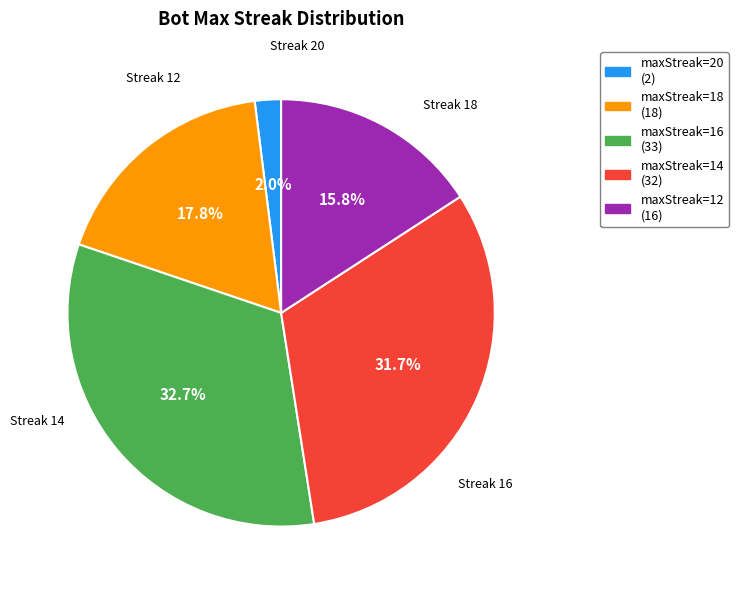

How many segments does this pie chart have?

5